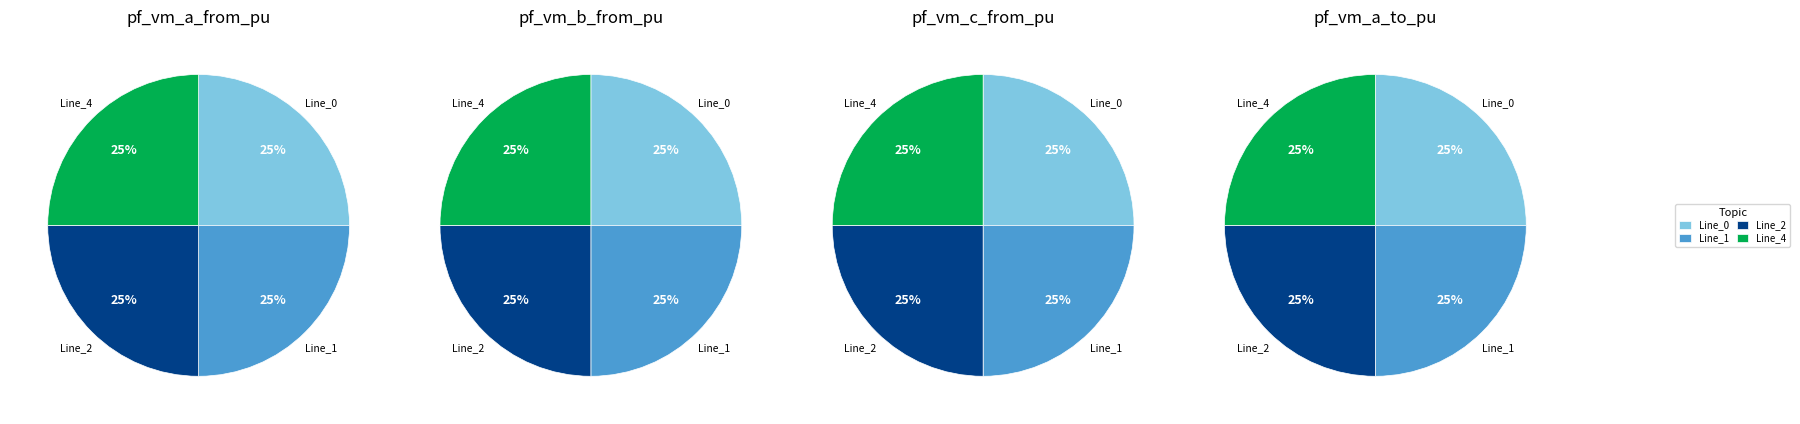

How many segments does this pie chart have?

4